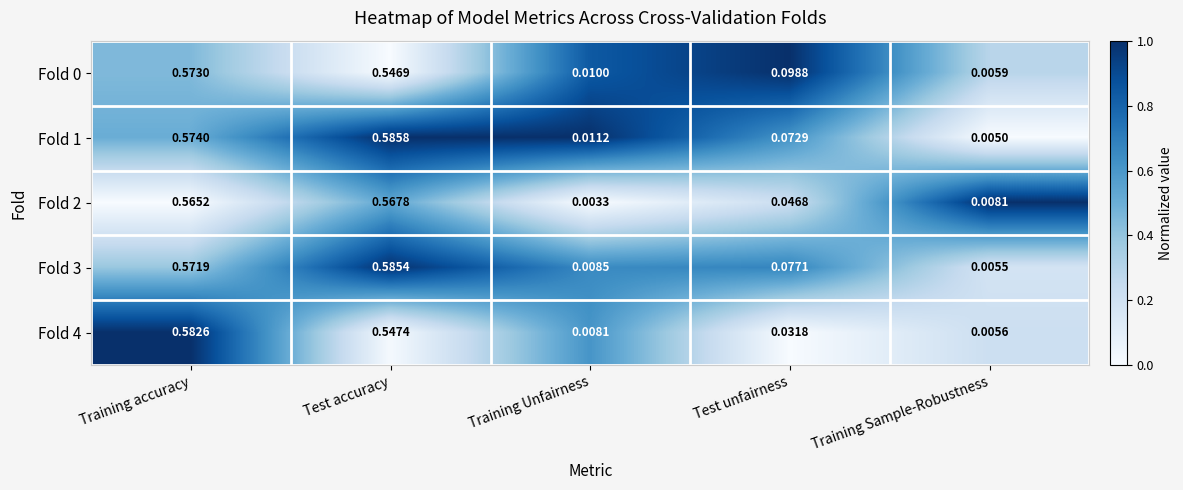

At which label is Fold 3 closest to 0?

Training Sample-Robustness